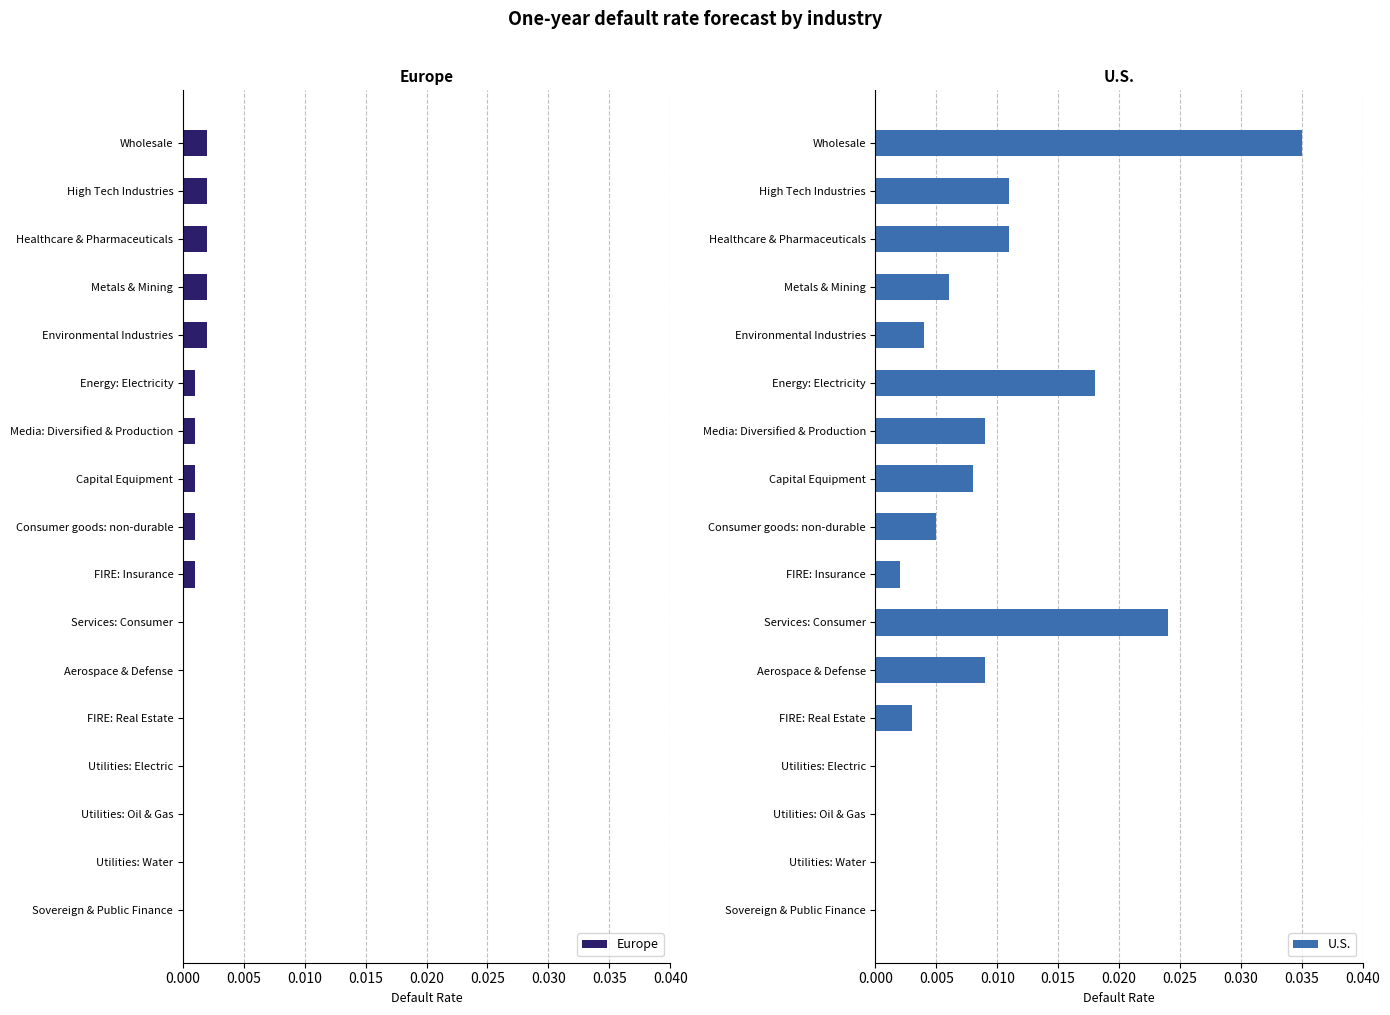

At which label does U.S. reach its peak?

Wholesale